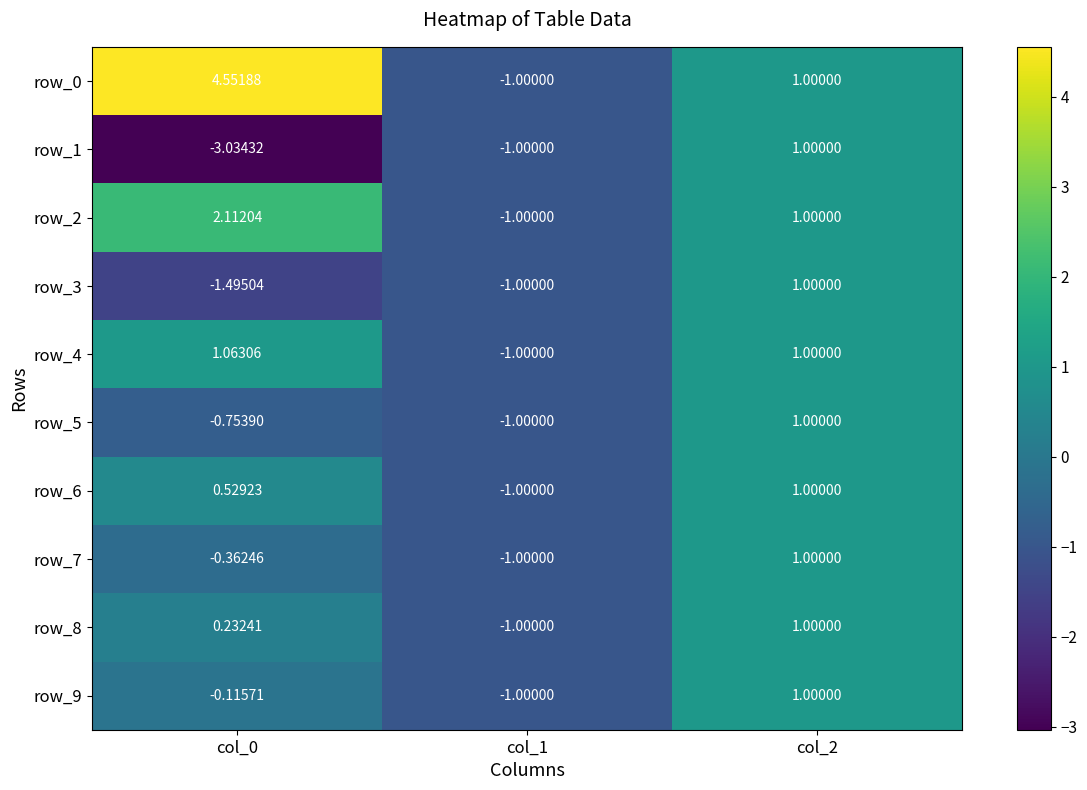

Is the value of row_8 at col_0 greater than the value of row_5 at col_0?

Yes